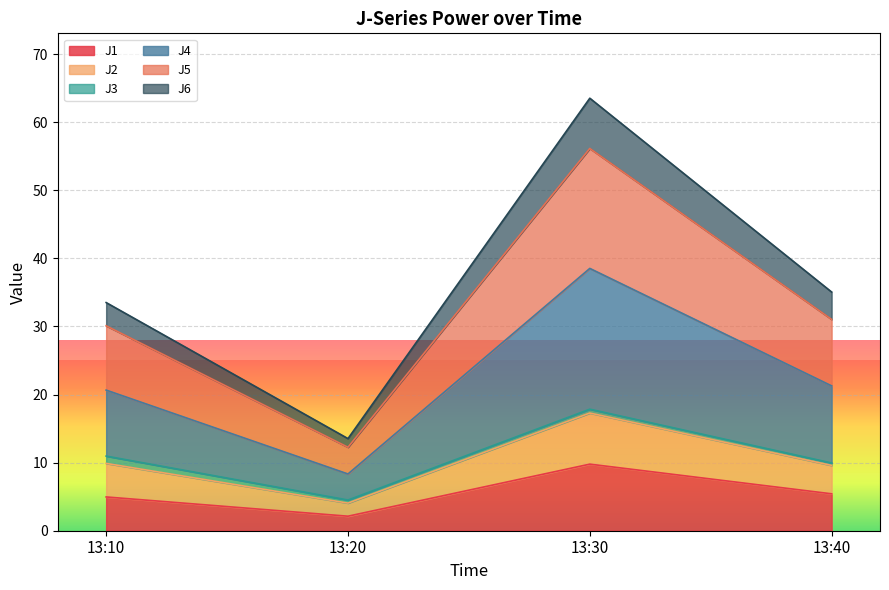

In J1, how many points are lower than both neighbors (excluding endpoints)?

1